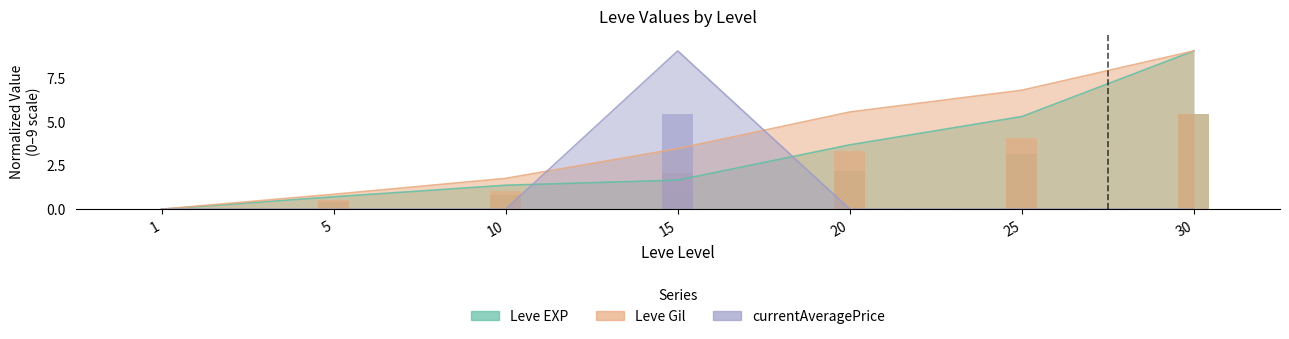

How many groups of bars are there?

7